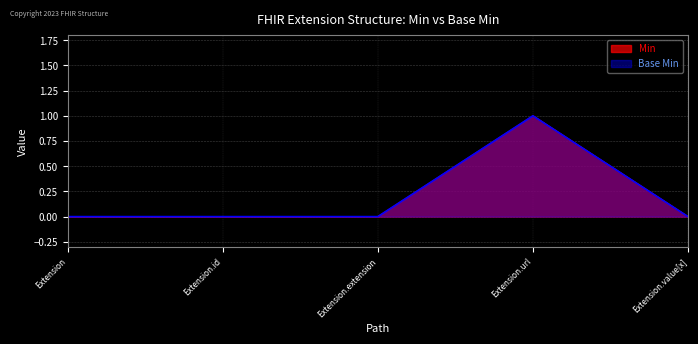

What is the label of the 5th point from the right?

Extension